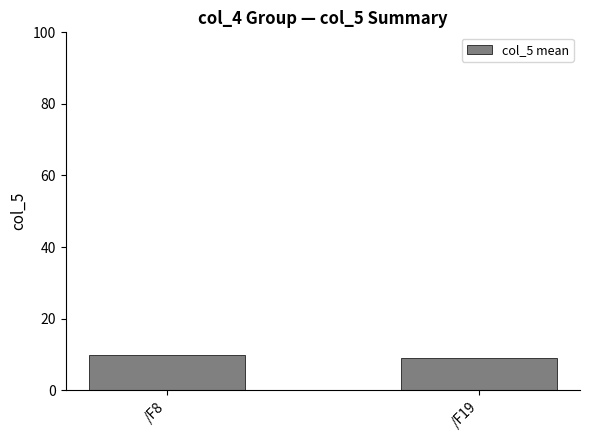

Rank the categories by value from highest to lowest.

/F8, /F19